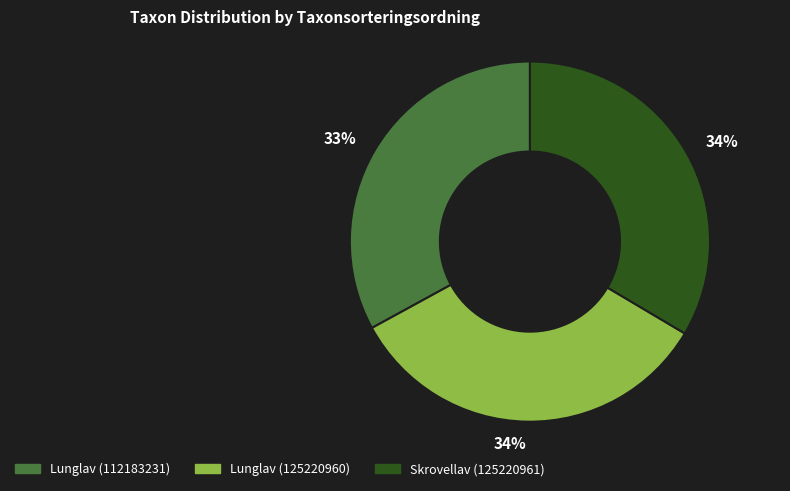

To the nearest percent, what is the difference between the largest and smallest slice percentages?

1%